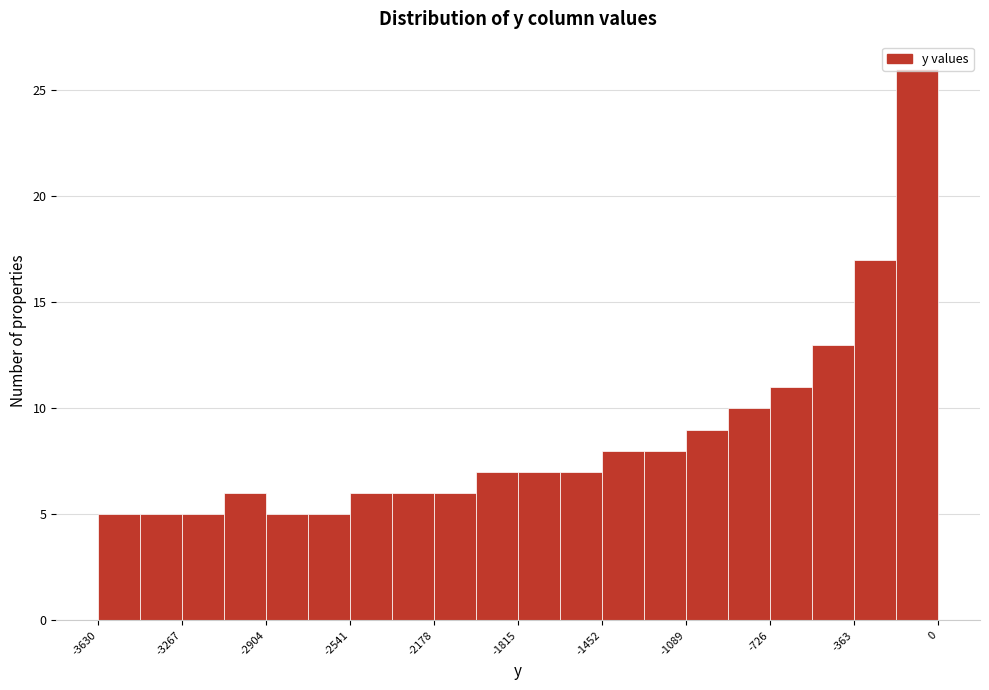

Around what value on the x-axis is the tallest bar? Give the approximate position of its centre, as read against the axis.

-100